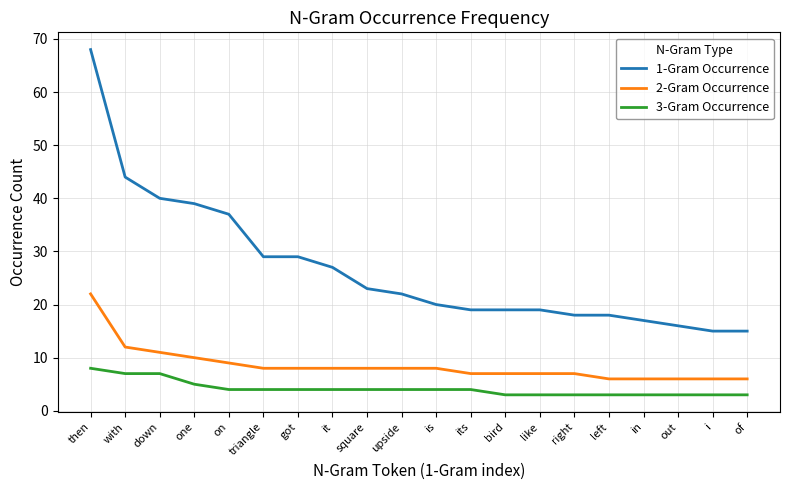

What is the smallest value displayed?

3